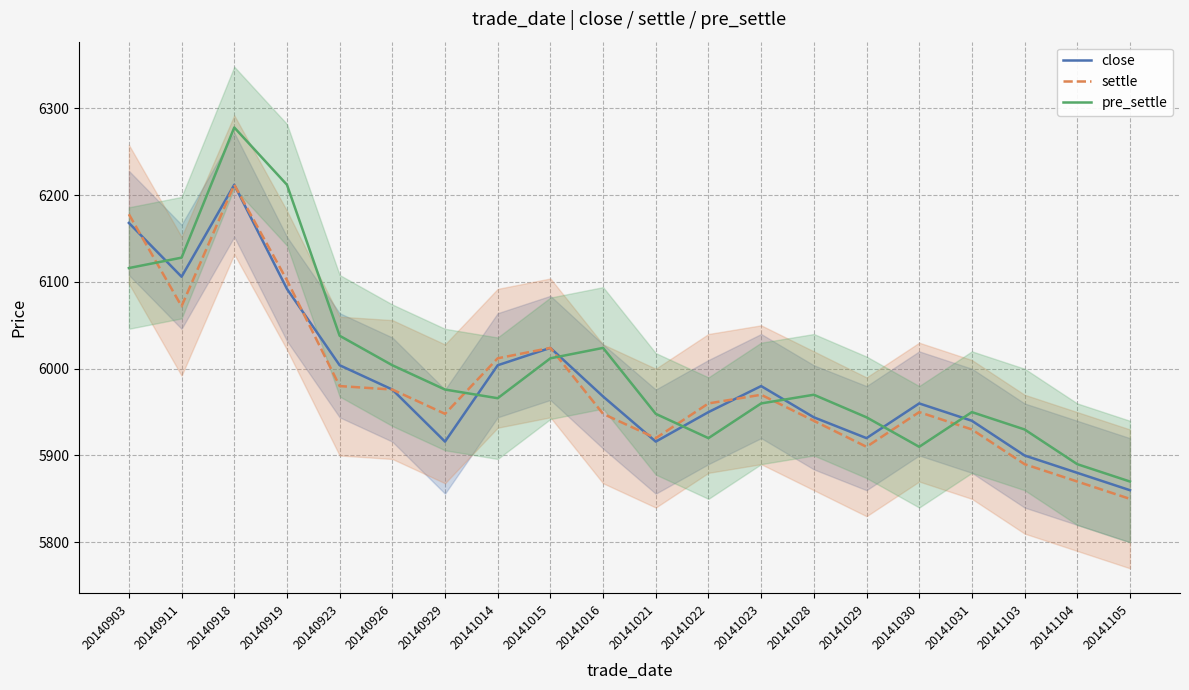

Is it true that close equals 3512 at 20140926?

False